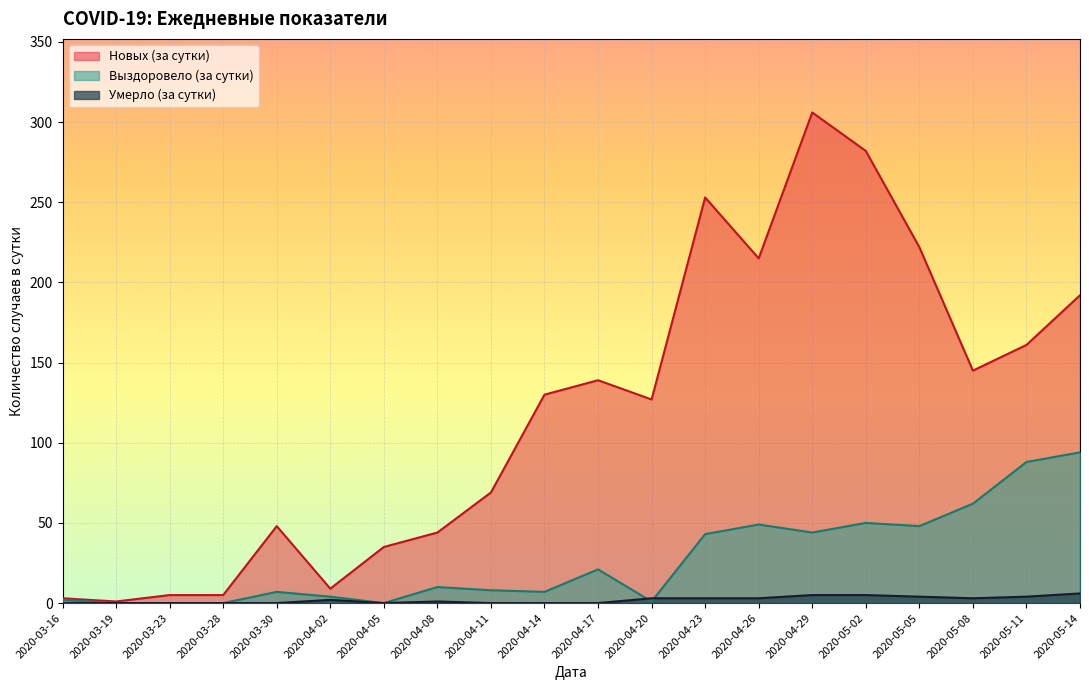

What position from the left is 2020-05-11?

19